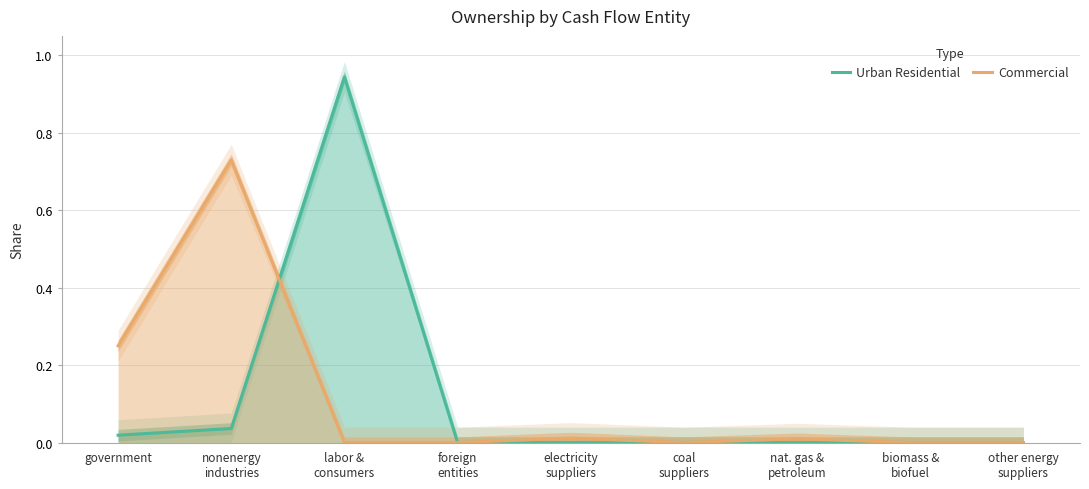

How many lines are shown in the chart?

2